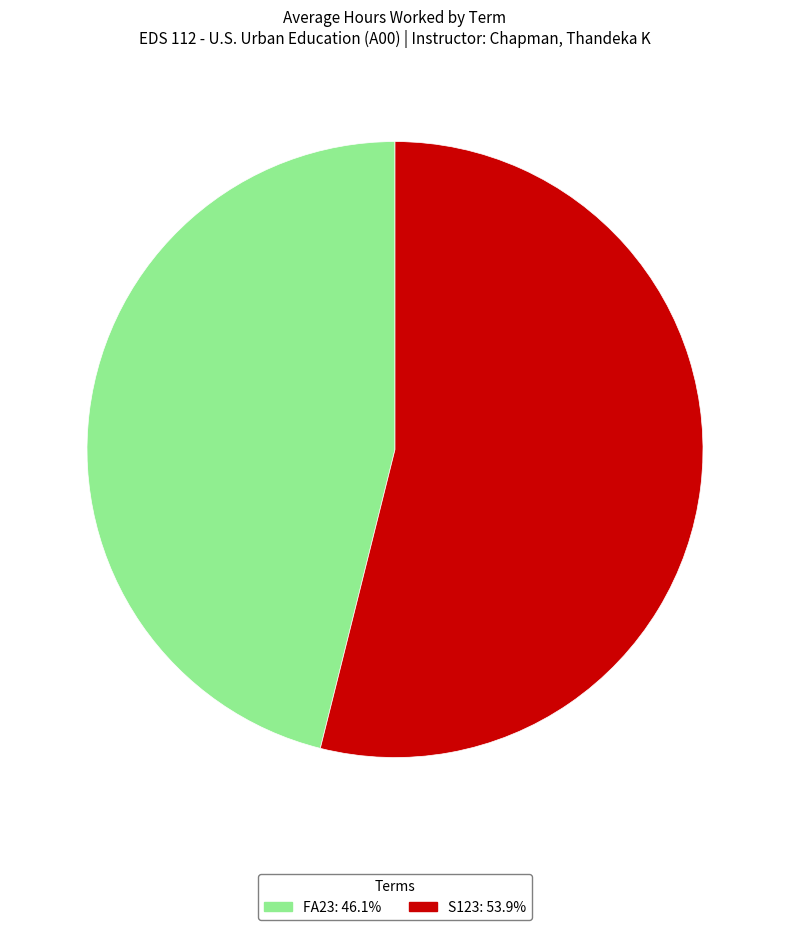

How many slices are in this pie chart?

2